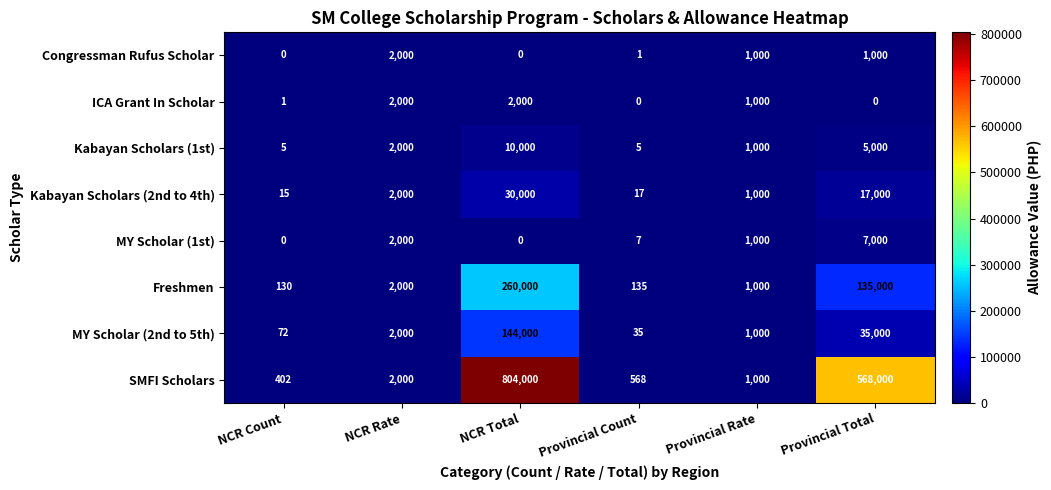

True or false: MY Scholar (2nd to 5th) has a value of 1000 at Provincial Rate.

True